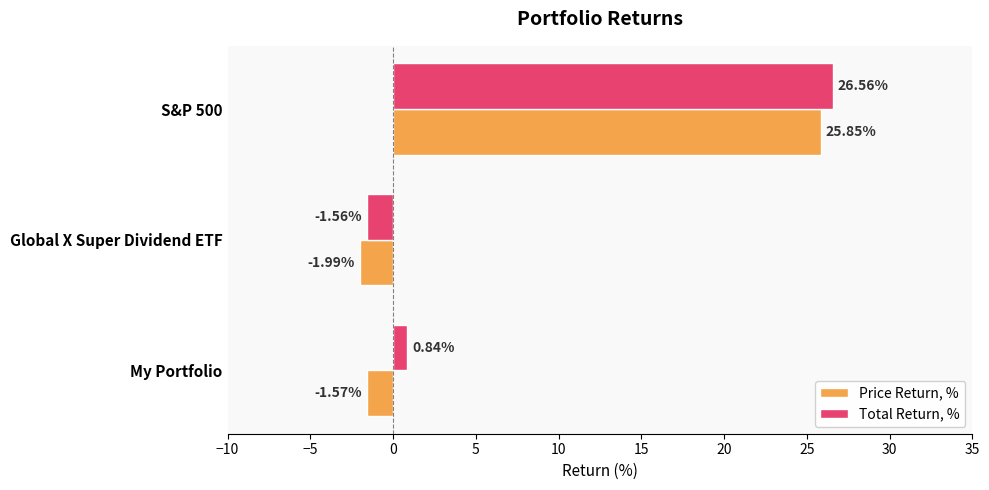

How many values in Total Return, % are above zero?

2